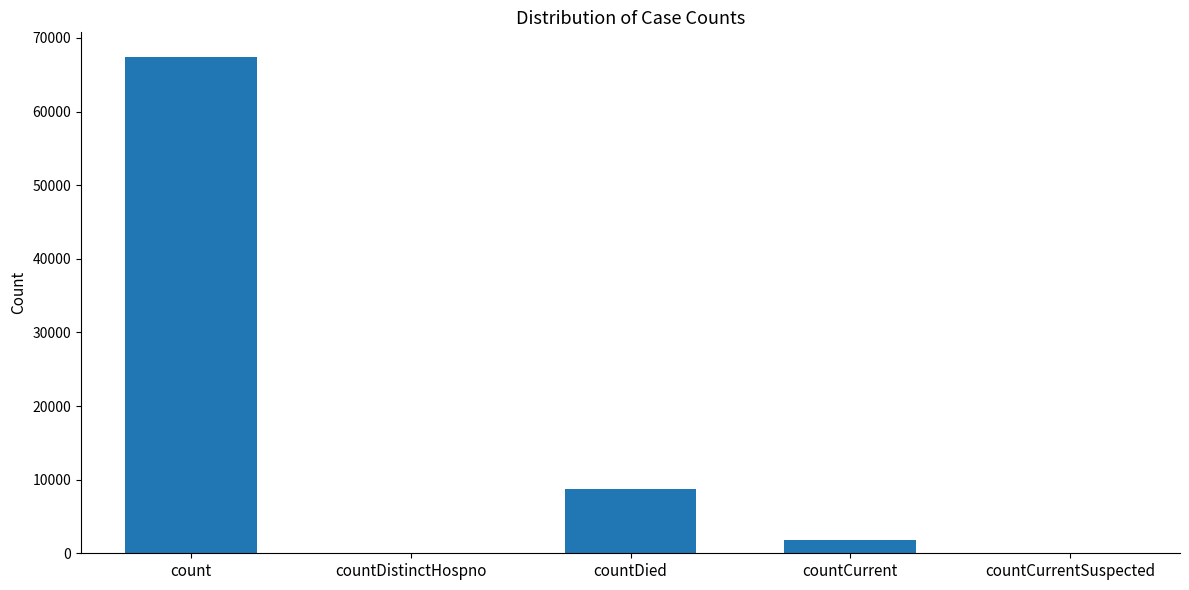

What is the change in value from countDistinctHospno to countCurrent?

+1763